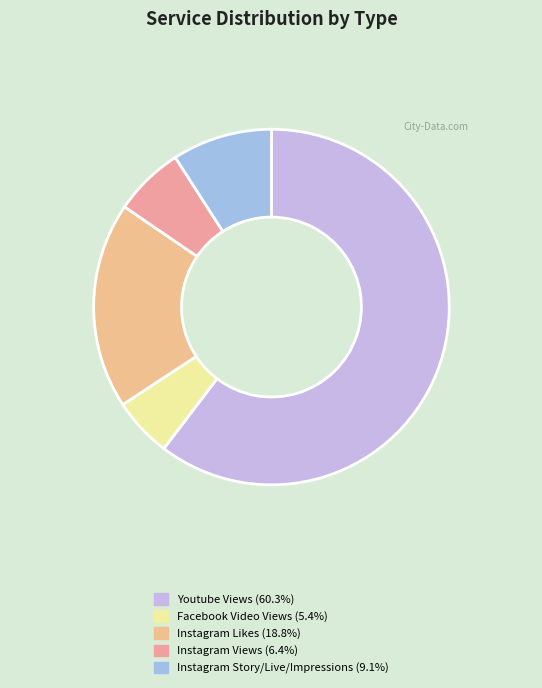

How many slices are in this pie chart?

5